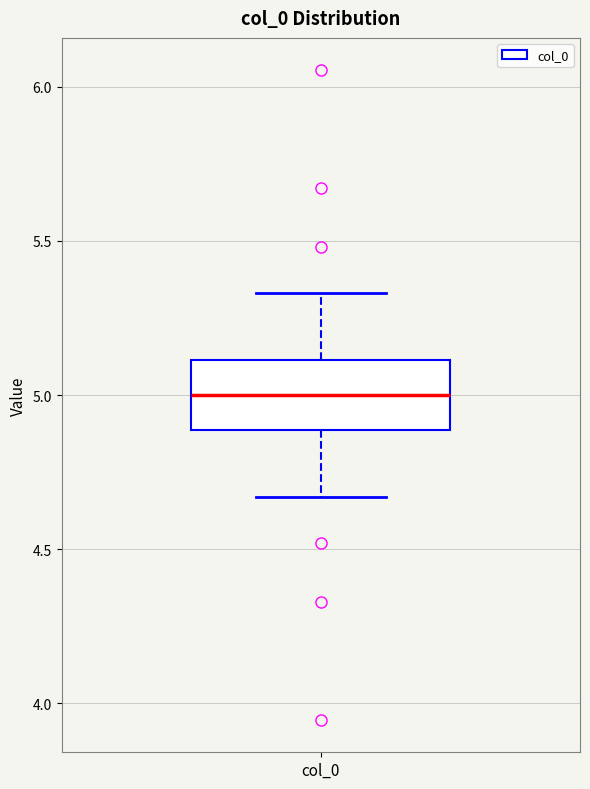

Where does the upper whisker of the box for col_0 end on the y-axis? The values are not printed on the chart, so give them approximately, as read against the axis.

5.35